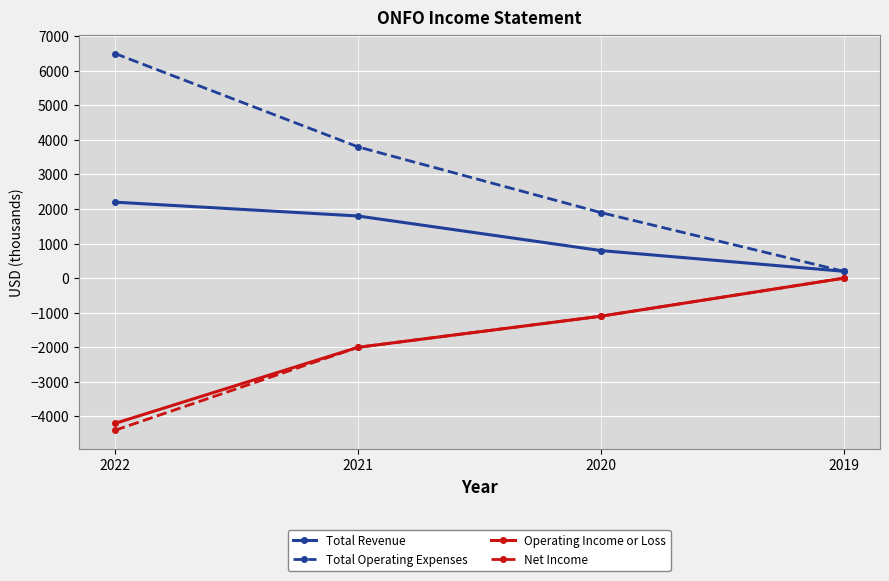

Where does the Total Revenue series first go above 1800?

2022